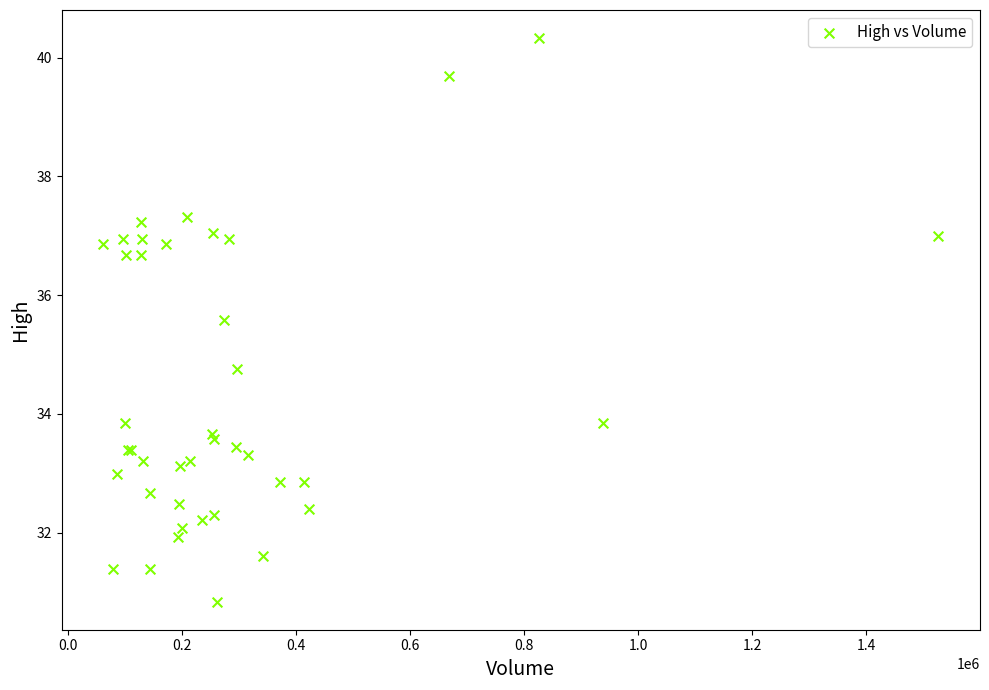

What Y value in the scatter plot is closest to 35?

34.8